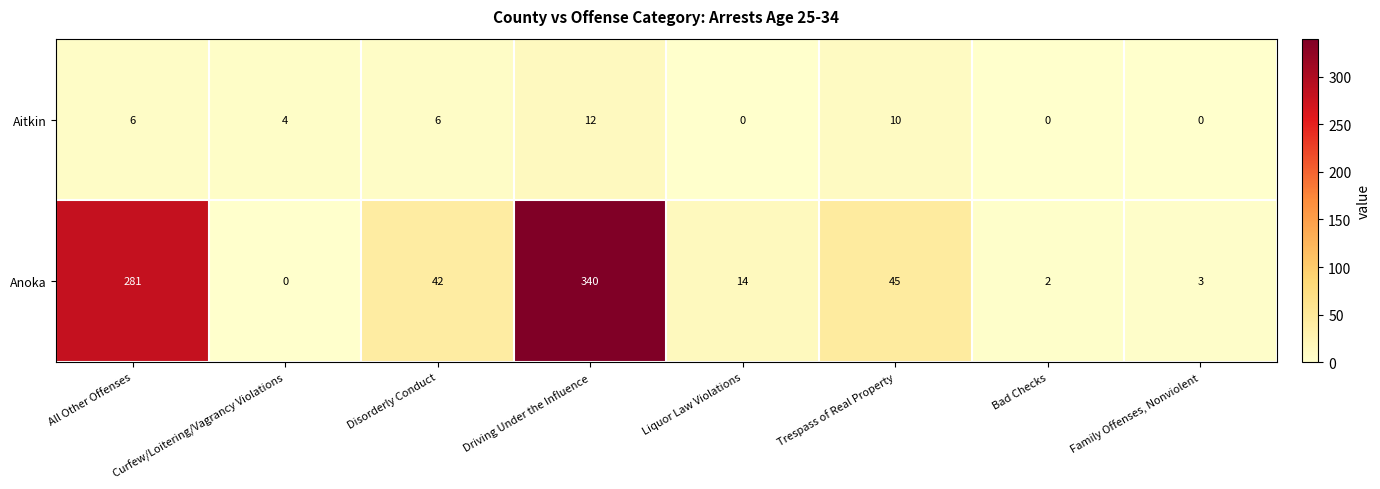

What is the total value across all series at Bad Checks?

2